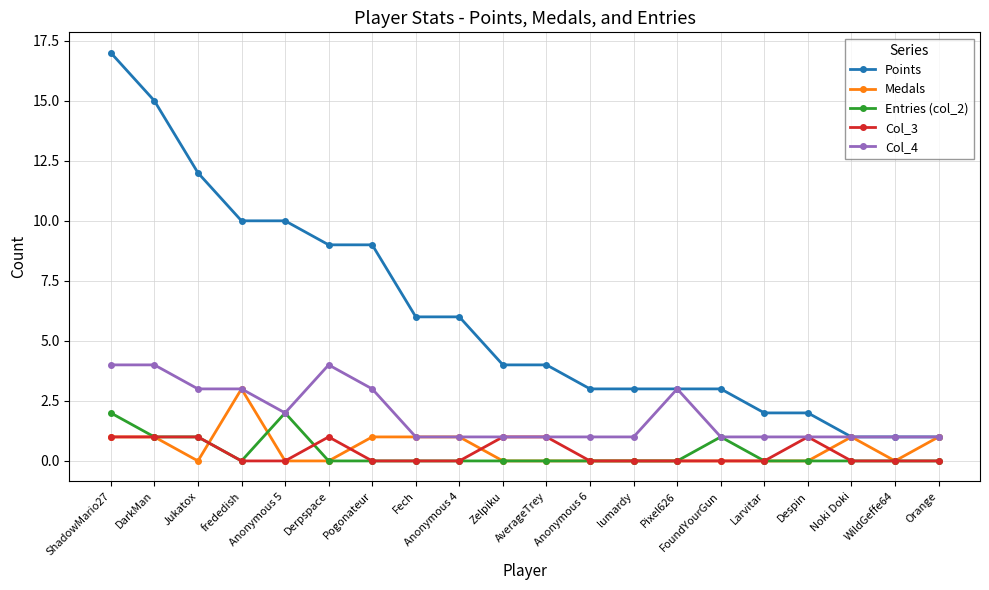

True or false: Points and Entries (col_2) cross at least once.

False